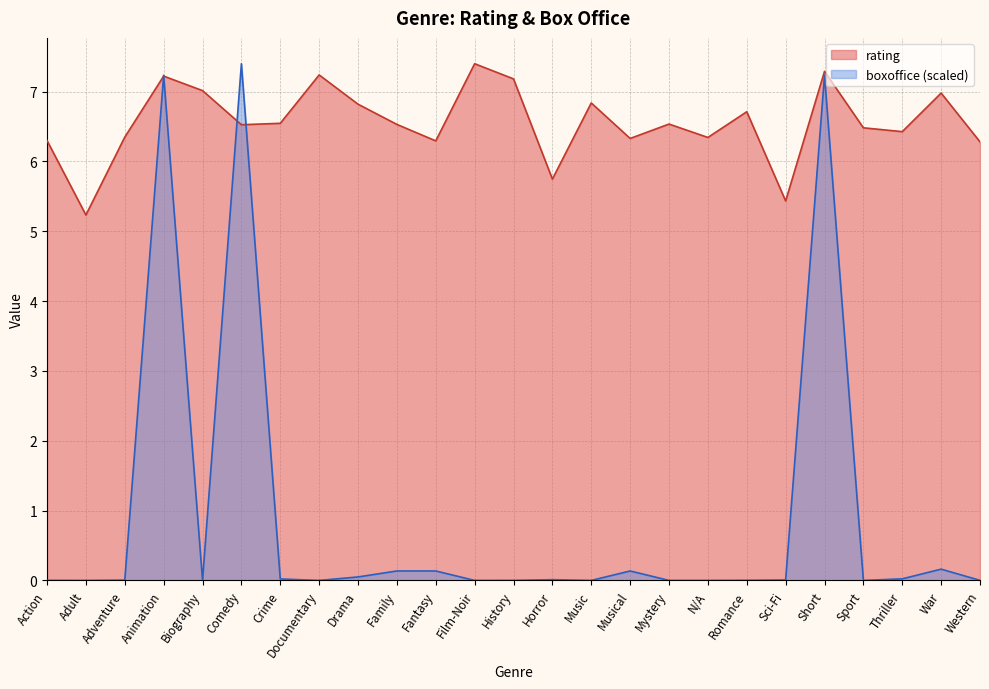

Reading left to right, extract all data points from this chart.

rating: Action=6.3	Adult=5.2	Adventure=6.3	Animation=7.2	Biography=7.0	Comedy=6.5	Crime=6.5	Documentary=7.2	Drama=6.8	Family=6.5	Fantasy=6.3	Film-Noir=7.4	History=7.2	Horror=5.7	Music=6.8	Musical=6.3	Mystery=6.5	N/A=6.3	Romance=6.7	Sci-Fi=5.4	Short=7.3	Sport=6.5	Thriller=6.4	War=7.0	Western=6.3
boxoffice: Action=0.0	Adult=0.0	Adventure=0.0	Animation=7.2	Biography=0.0	Comedy=7.4	Crime=0.0	Documentary=0.0	Drama=0.0	Family=0.1	Fantasy=0.1	Film-Noir=0.0	History=0.0	Horror=0.0	Music=0.0	Musical=0.1	Mystery=0.0	N/A=0.0	Romance=0.0	Sci-Fi=0.0	Short=7.2	Sport=0.0	Thriller=0.0	War=0.2	Western=0.0